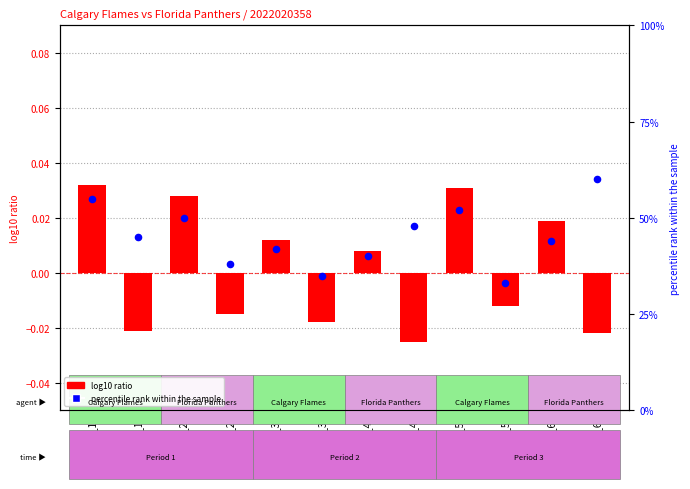

Which series contains the lowest Y value?

log10 ratio